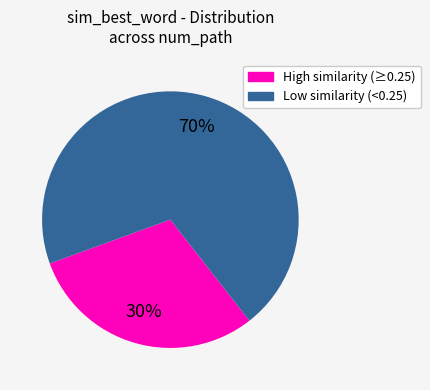

To the nearest percent, what is the difference between the largest and smallest slice percentages?

40%